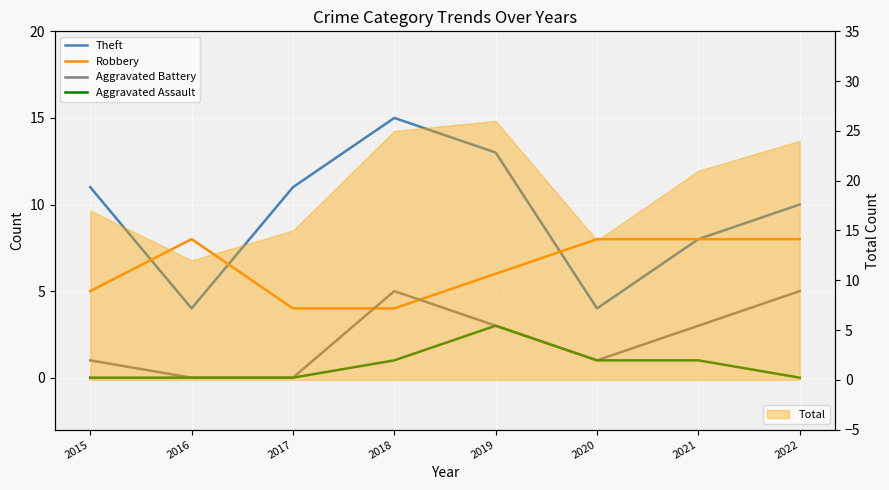

Reading left to right, extract all data points from this chart.

Theft: 2015=11	2016=4	2017=11	2018=15	2019=13	2020=4	2021=8	2022=10
Robbery: 2015=5	2016=8	2017=4	2018=4	2019=6	2020=8	2021=8	2022=8
Aggravated Battery: 2015=1	2016=0	2017=0	2018=5	2019=3	2020=1	2021=3	2022=5
Aggravated Assault: 2015=0	2016=0	2017=0	2018=1	2019=3	2020=1	2021=1	2022=0